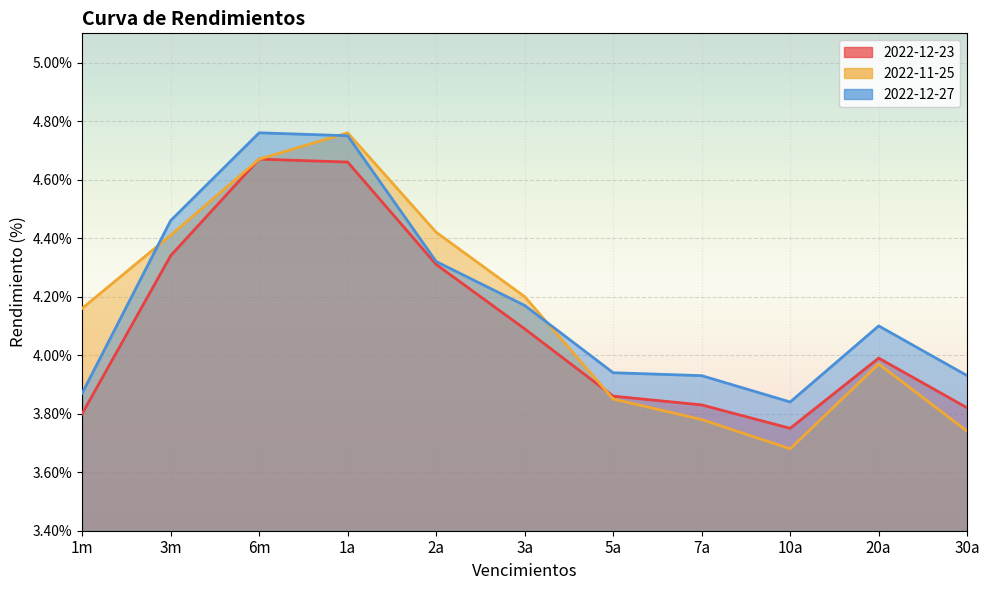

List the series in order of their overall mean, lowest first.

2022-12-23, 2022-11-25, 2022-12-27